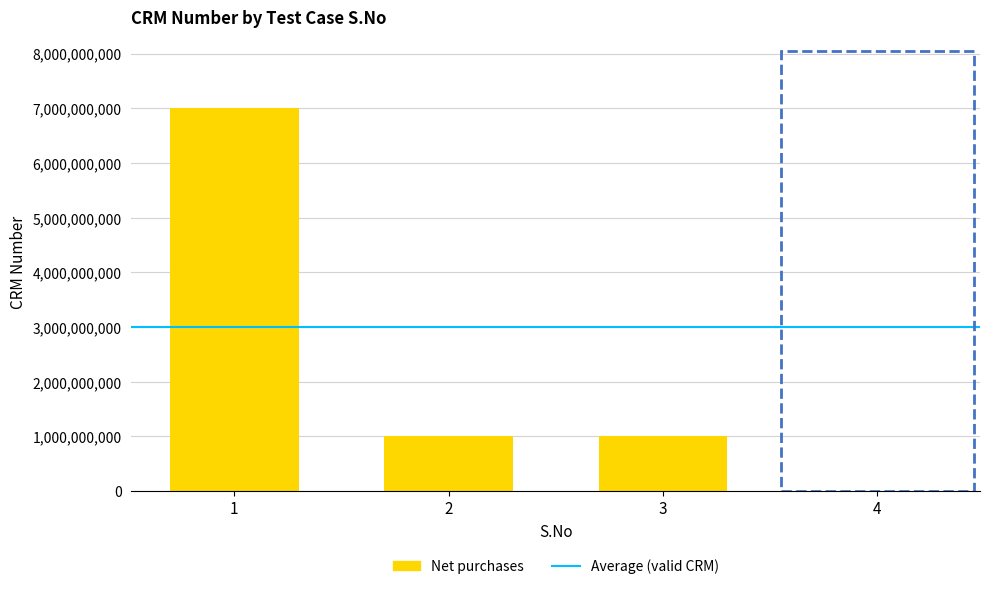

What is the maximum value shown in the chart?

7000216273